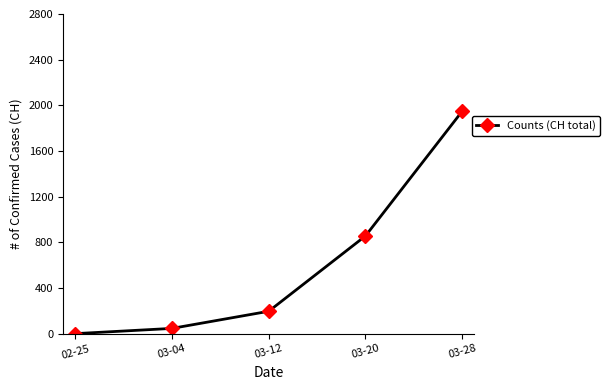

What position from the right is 03-28?

1